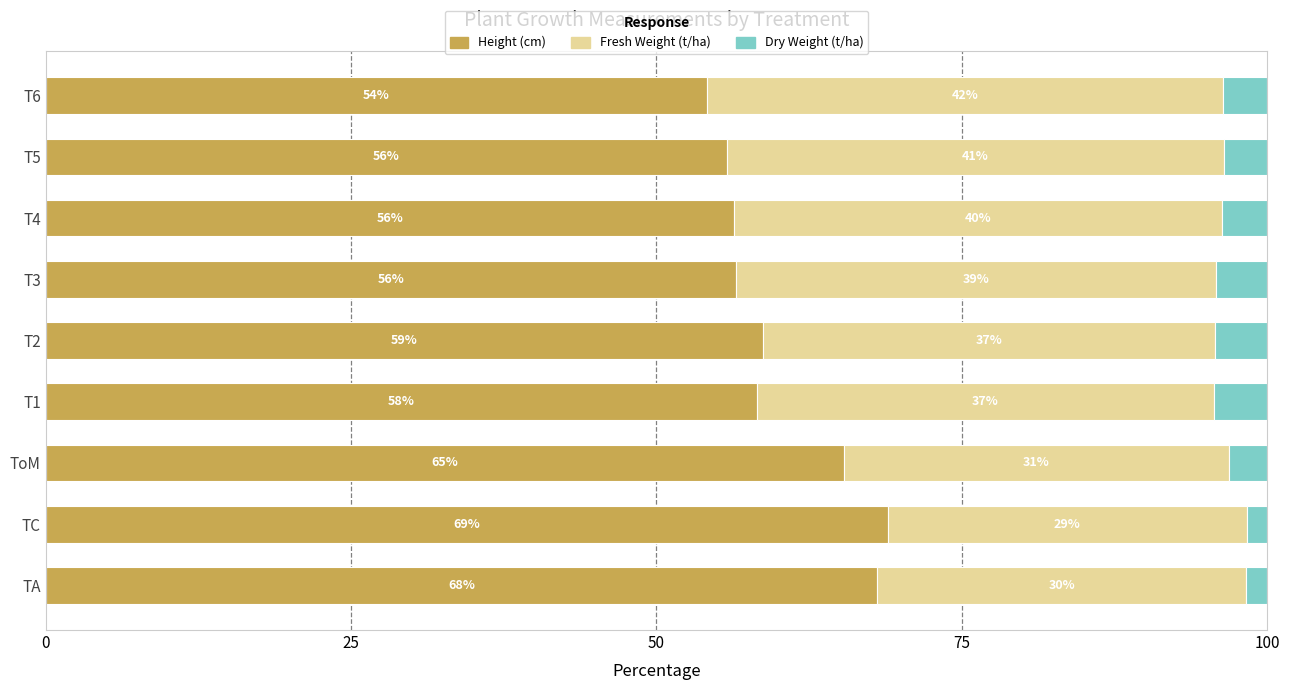

True or false: Height (cm) has a value of 121.8 at TA.

False